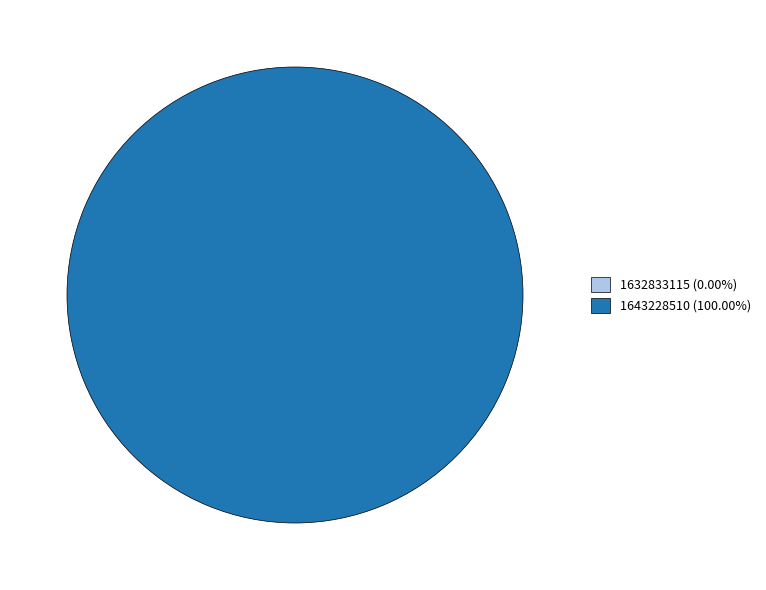

Which category accounts for the majority?

1643228510